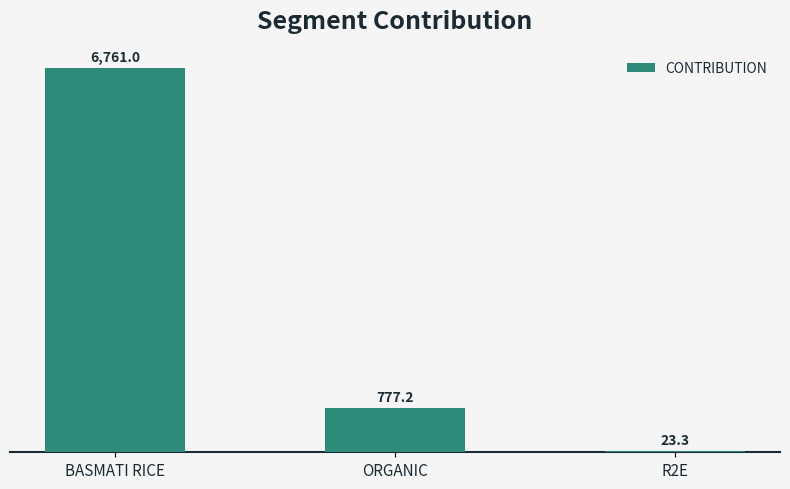

List the labels in order of value, largest first.

BASMATI RICE, ORGANIC, R2E